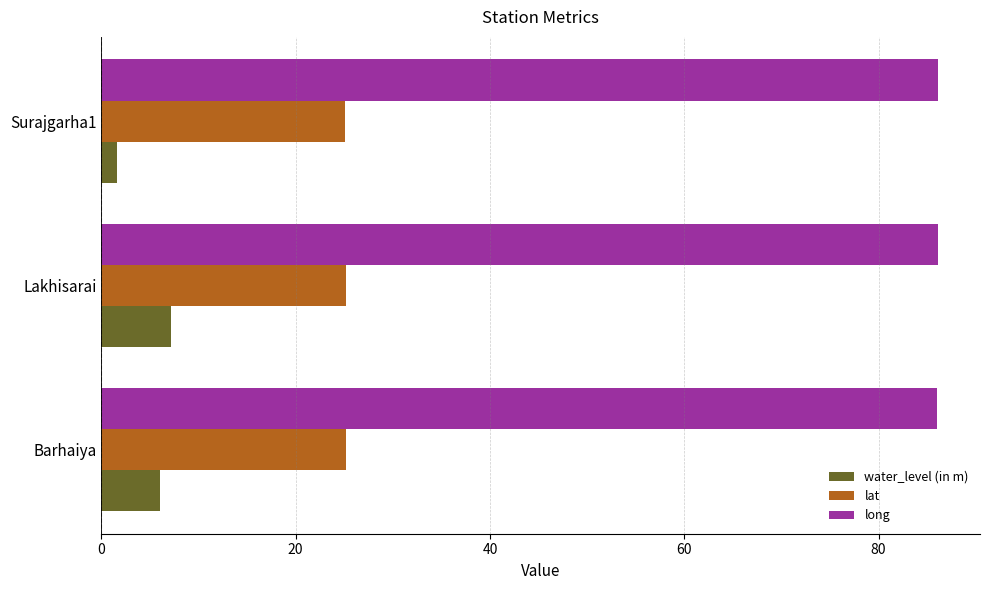

Read the water_level (in m) value at Lakhisarai.

7.2